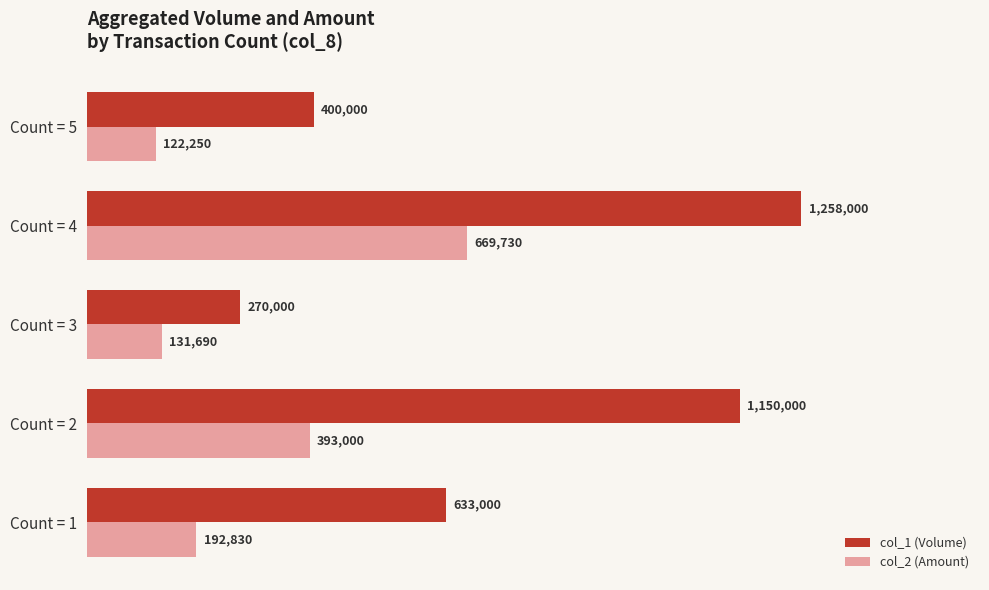

Which series has the largest total across all categories?

col_1 (Volume)